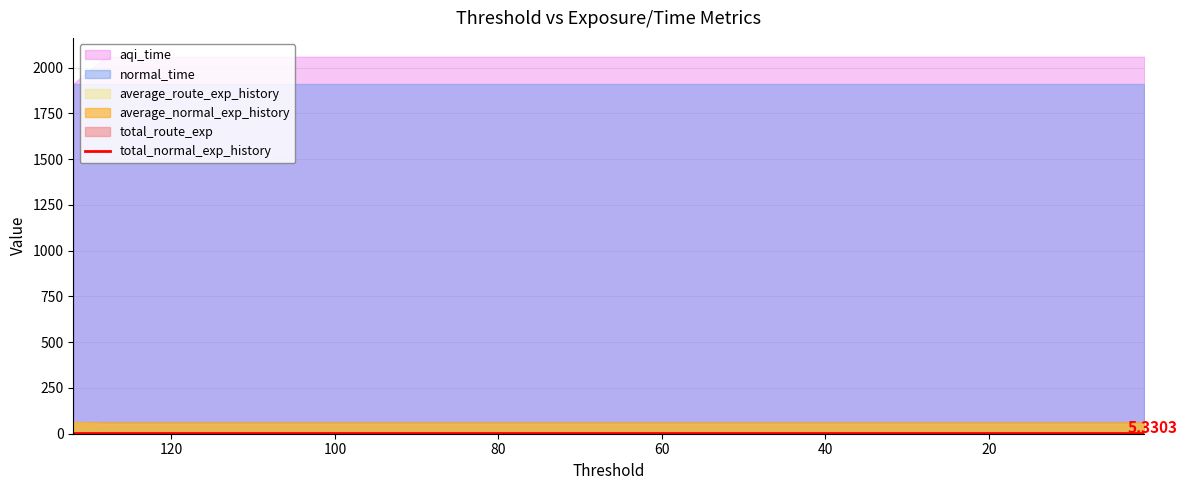

What are all the series names shown in the legend?

aqi_time, normal_time, average_route_exp_history, average_normal_exp_history, total_route_exp, total_normal_exp_history